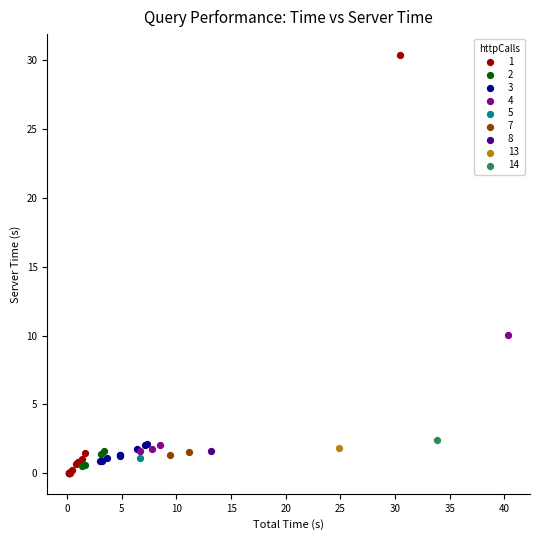

What are all the series names shown in the legend?

1, 2, 3, 4, 5, 7, 8, 13, 14